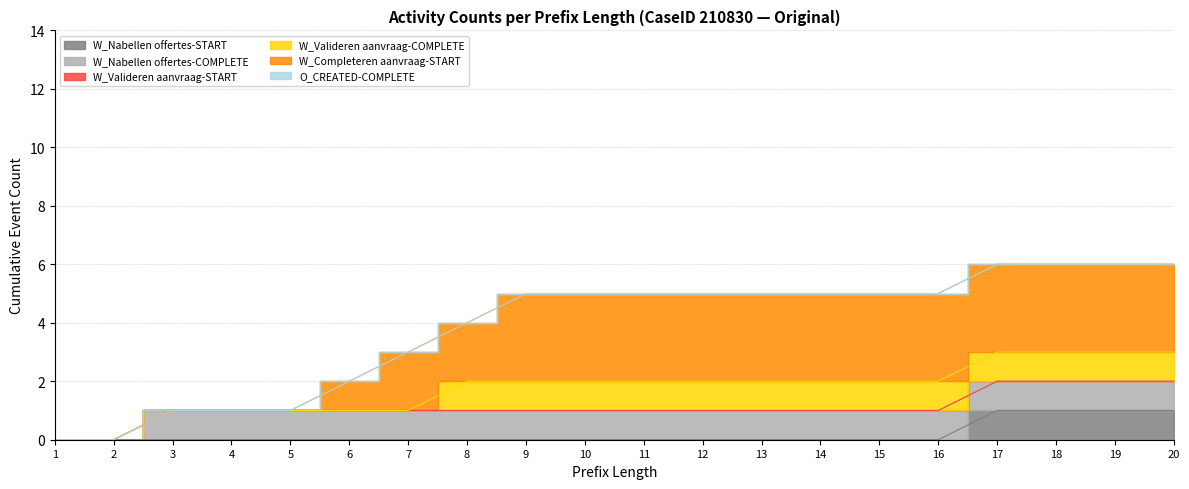

Rank the series by their maximum value, from highest to lowest.

W_Completeren aanvraag-START, W_Nabellen offertes-COMPLETE, W_Valideren aanvraag-COMPLETE, W_Nabellen offertes-START, W_Valideren aanvraag-START, O_CREATED-COMPLETE